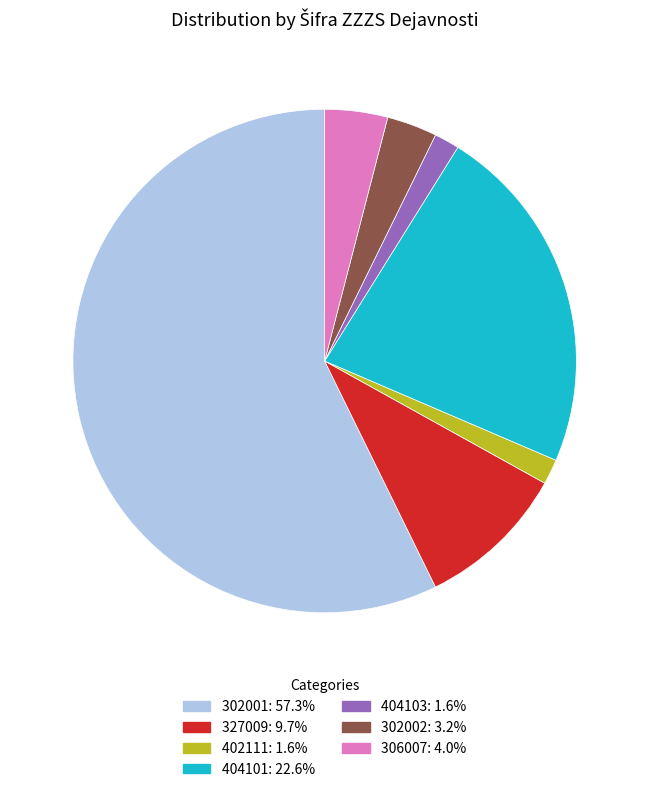

Which category has the biggest portion of the pie?

302001